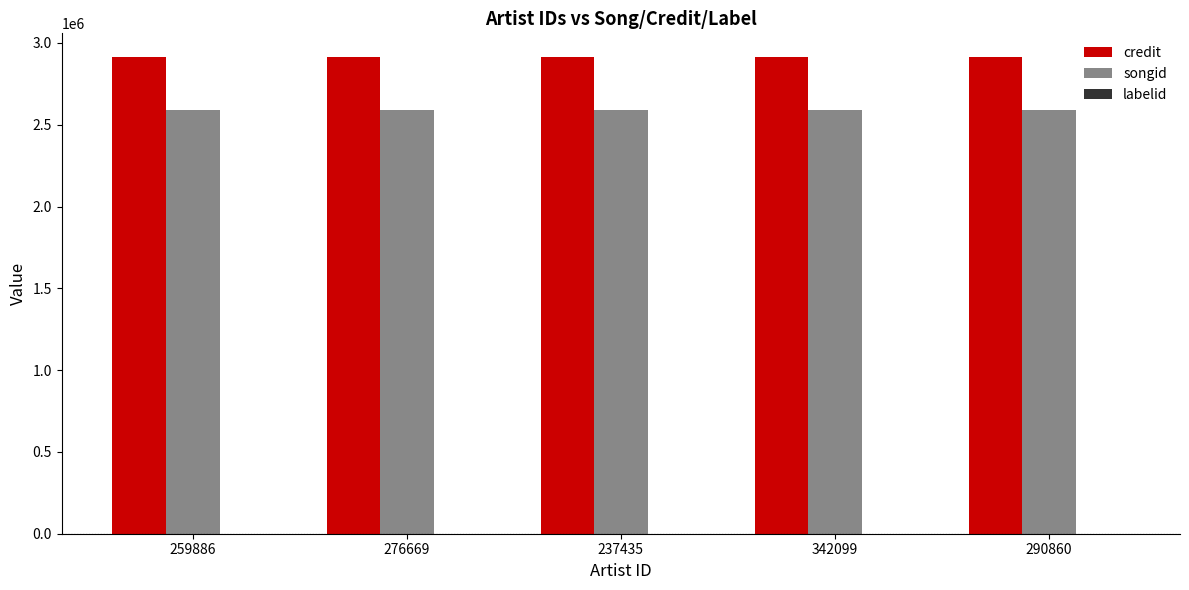

What is the greatest value displayed?

2913152